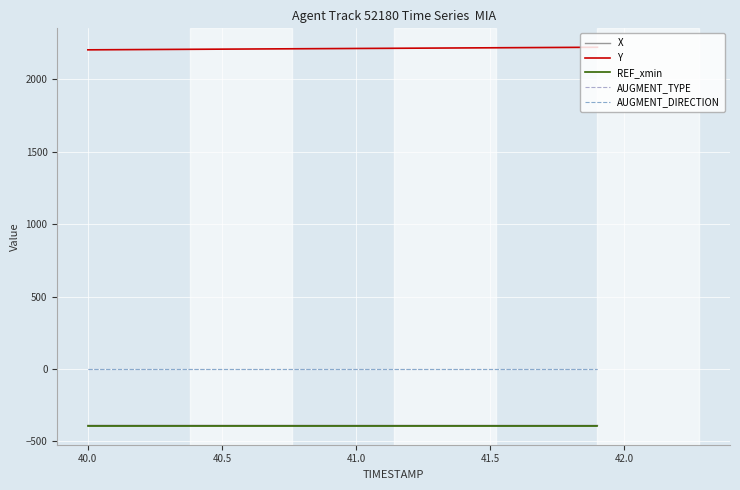

Which series has the widest spread of values?

Y